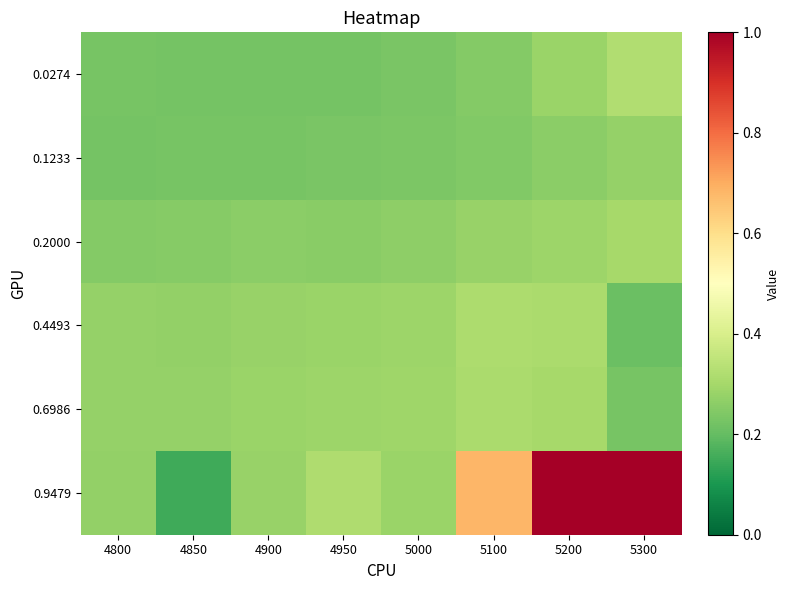

At which category is the sum across all series the highest?

5200